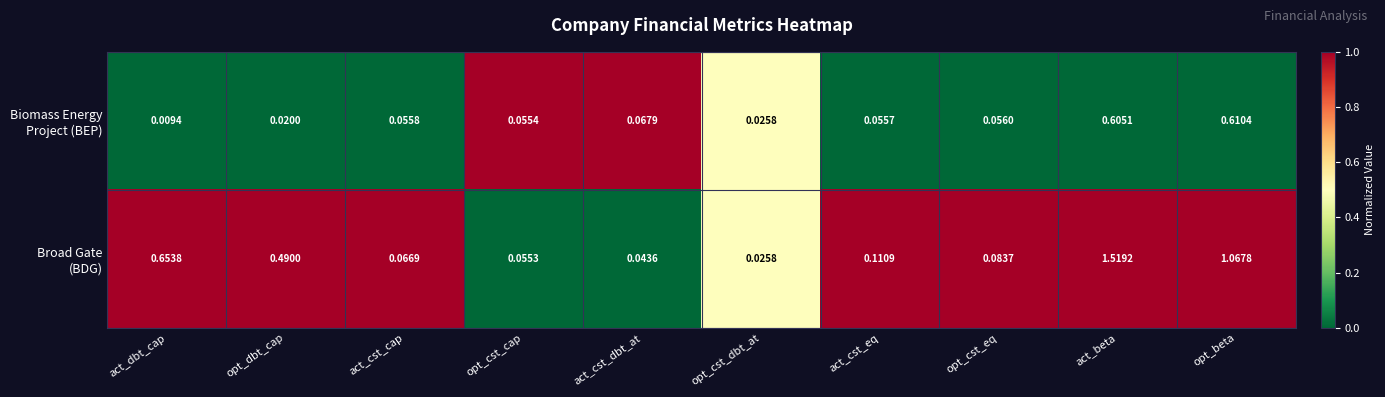

At which category is the sum across all series the highest?

act_beta